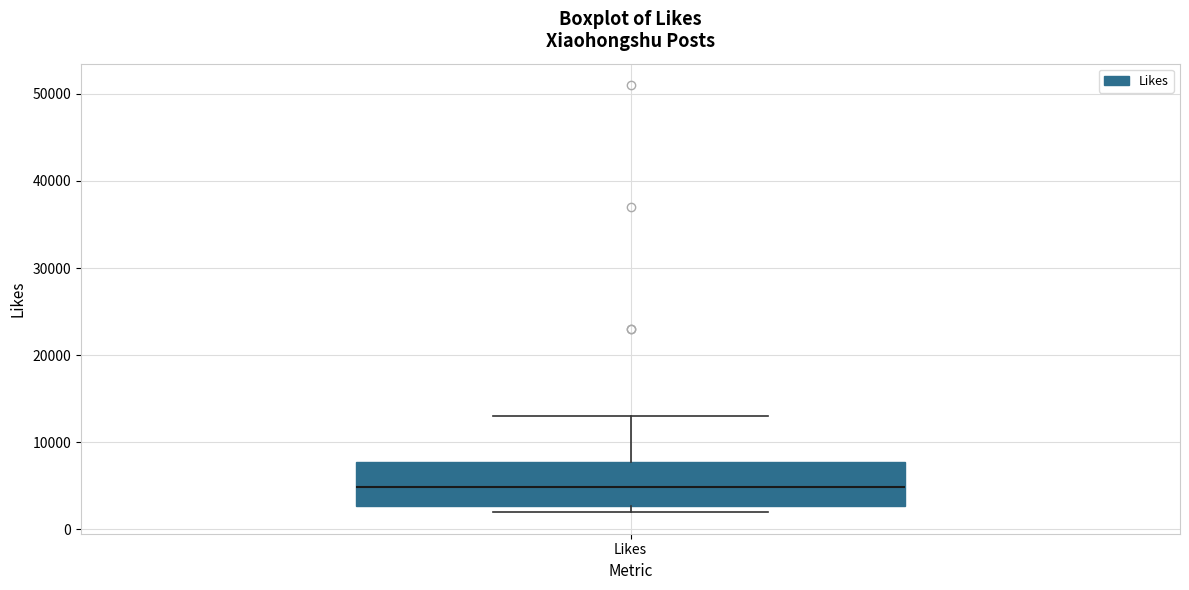

Transcribe this box plot: give where the median line is, the range the box spans, and where the two whiskers end, as read against the y-axis. The values are not printed on the chart, so give them approximately, as read against the axis.

median 5000, box 3000 to 8000, whiskers 2000 to 13000